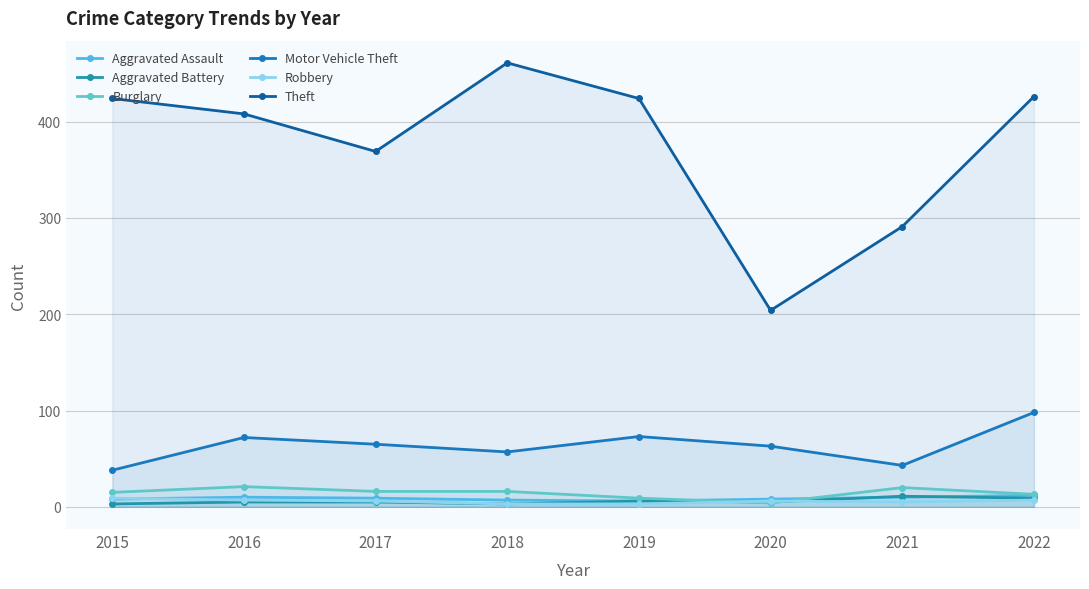

Which has a higher value, 2021 or 2022?

2022